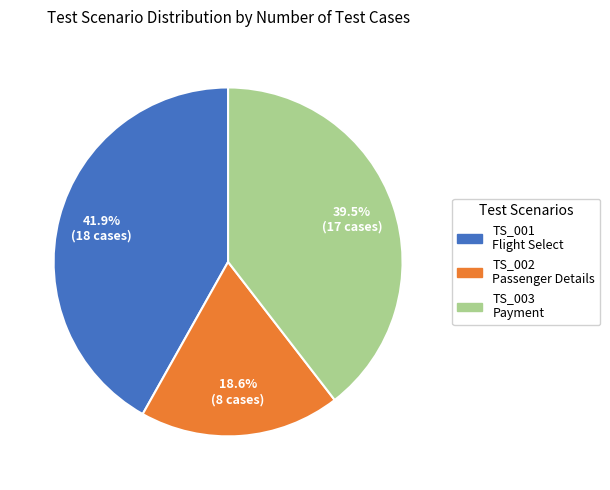

Is there a majority slice in this chart?

No